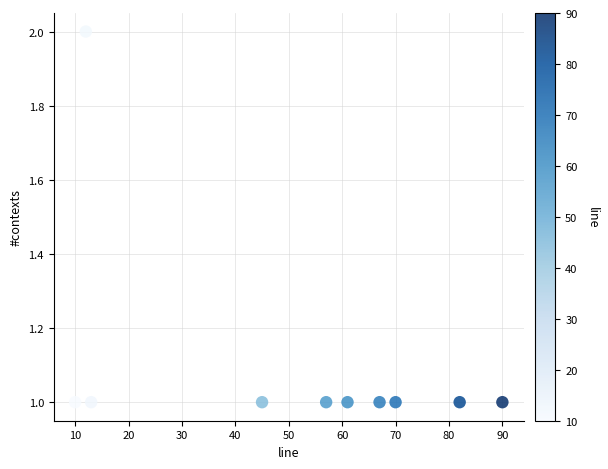

What is the range of X values (max minus min)?

80